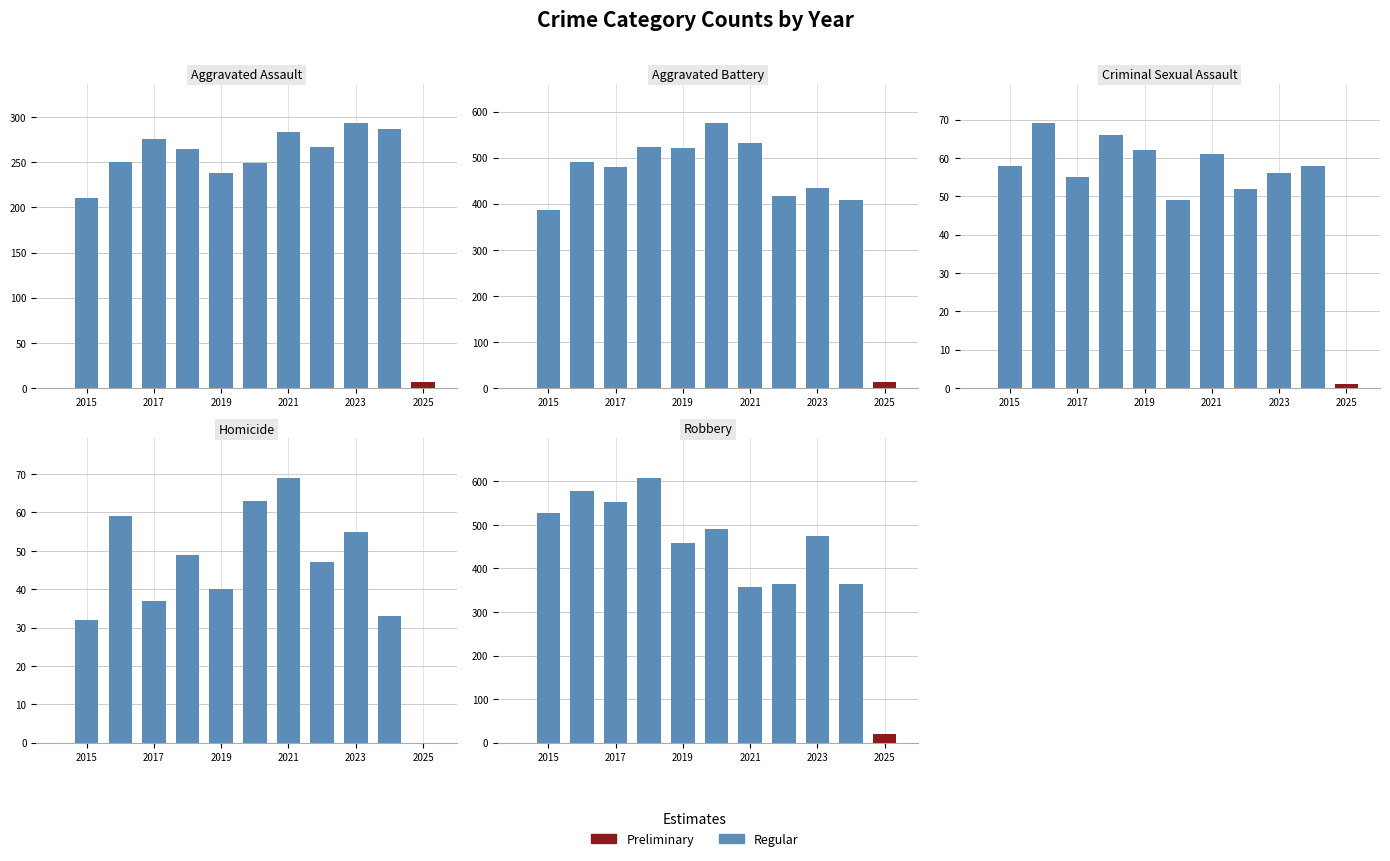

What is the change in value from 2015 to 2017?

+26